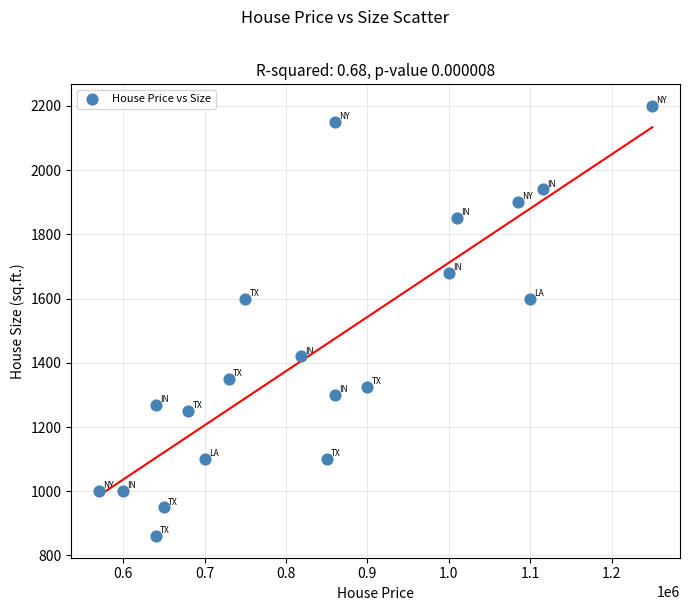

What is the range of X values (max minus min)?

680000